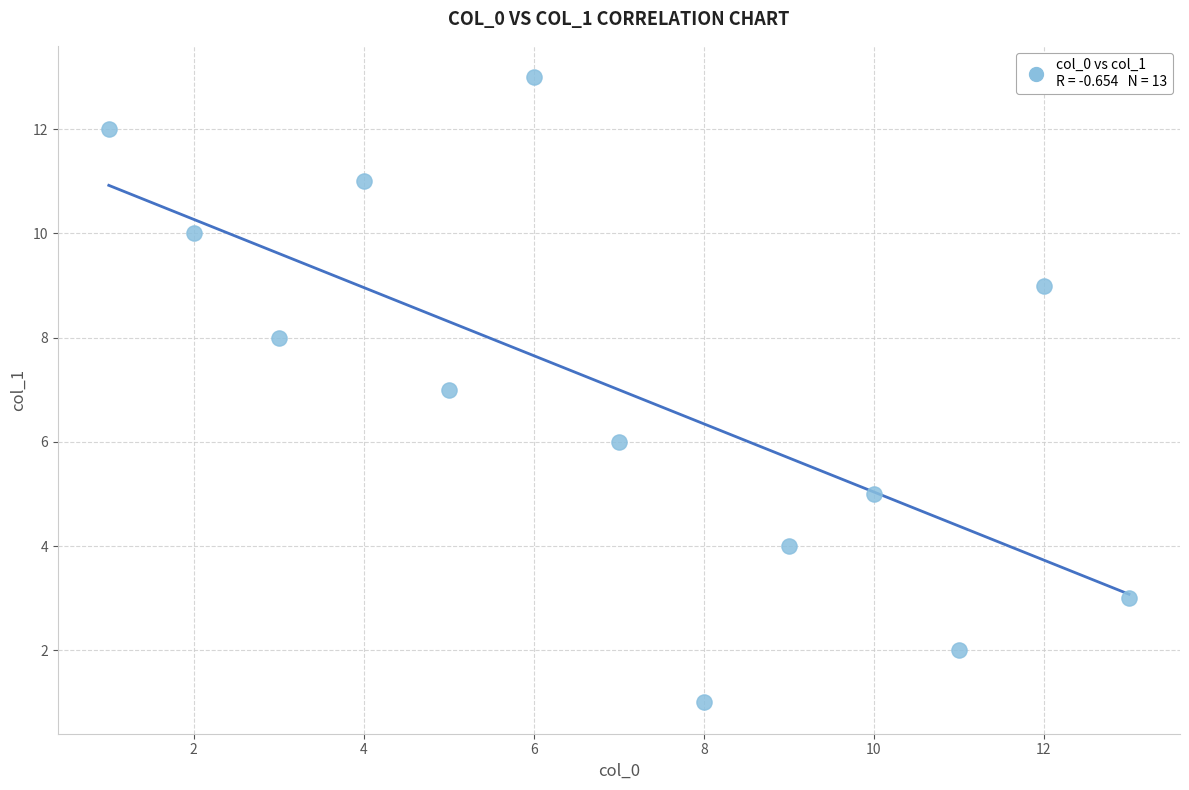

What is the range of X values (max minus min)?

12